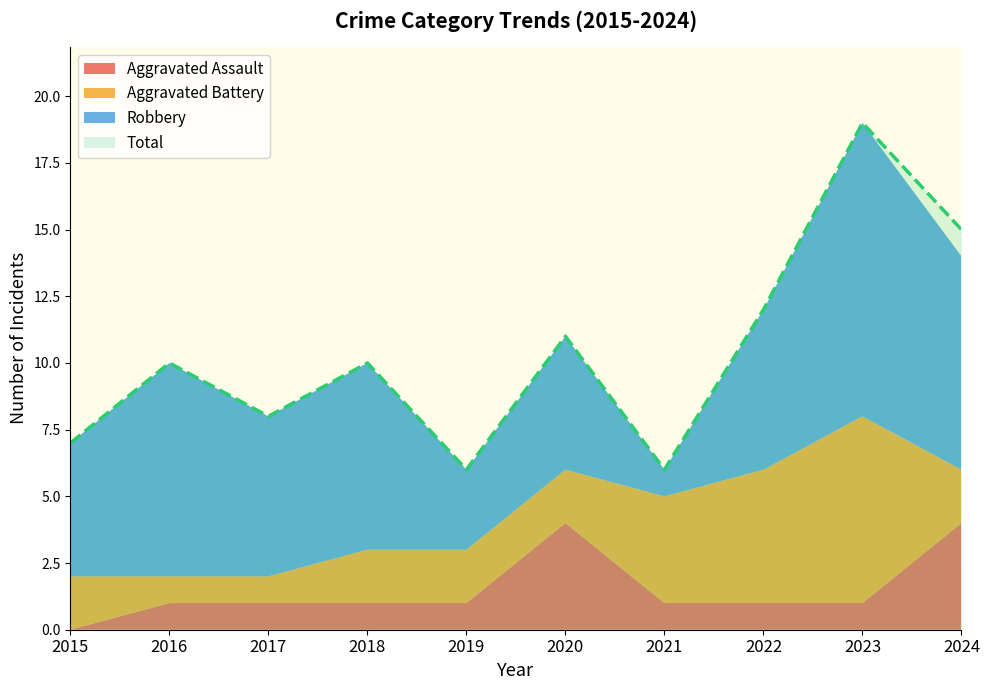

At which label is Robbery closest to 6?

2017